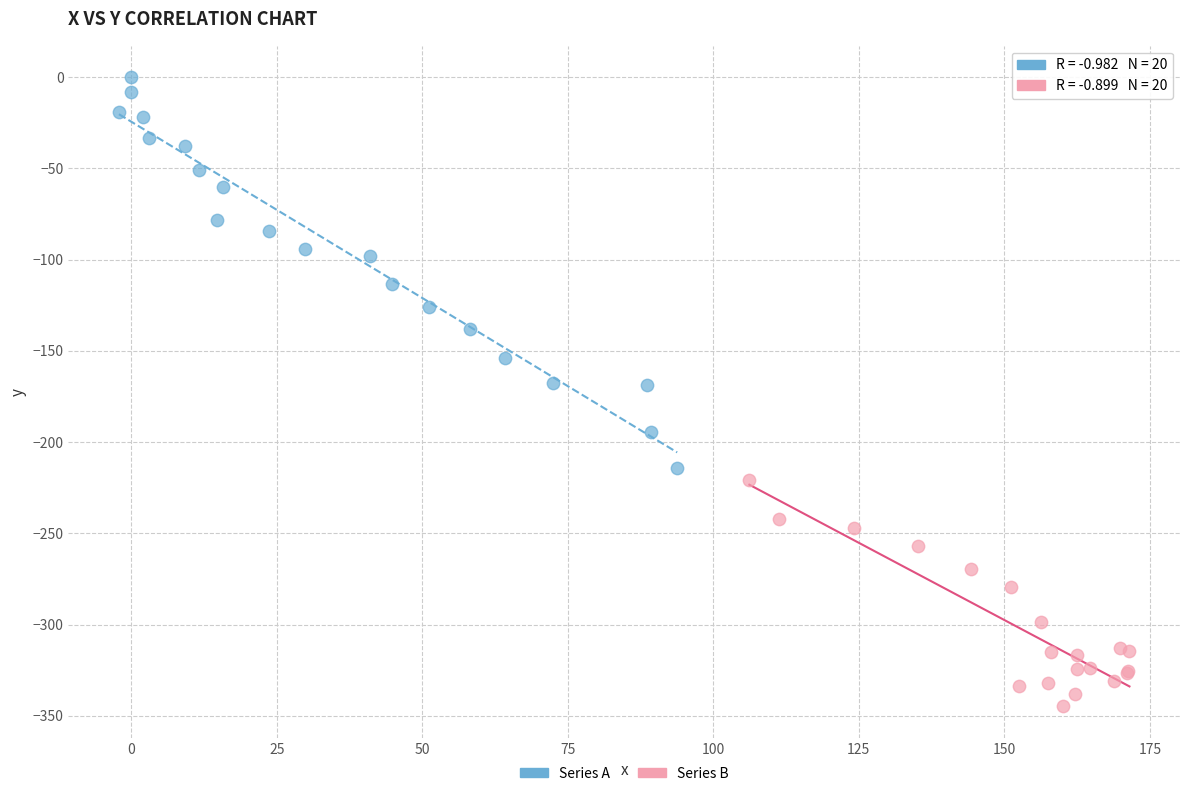

Which series reaches the minimum Y coordinate?

Series B